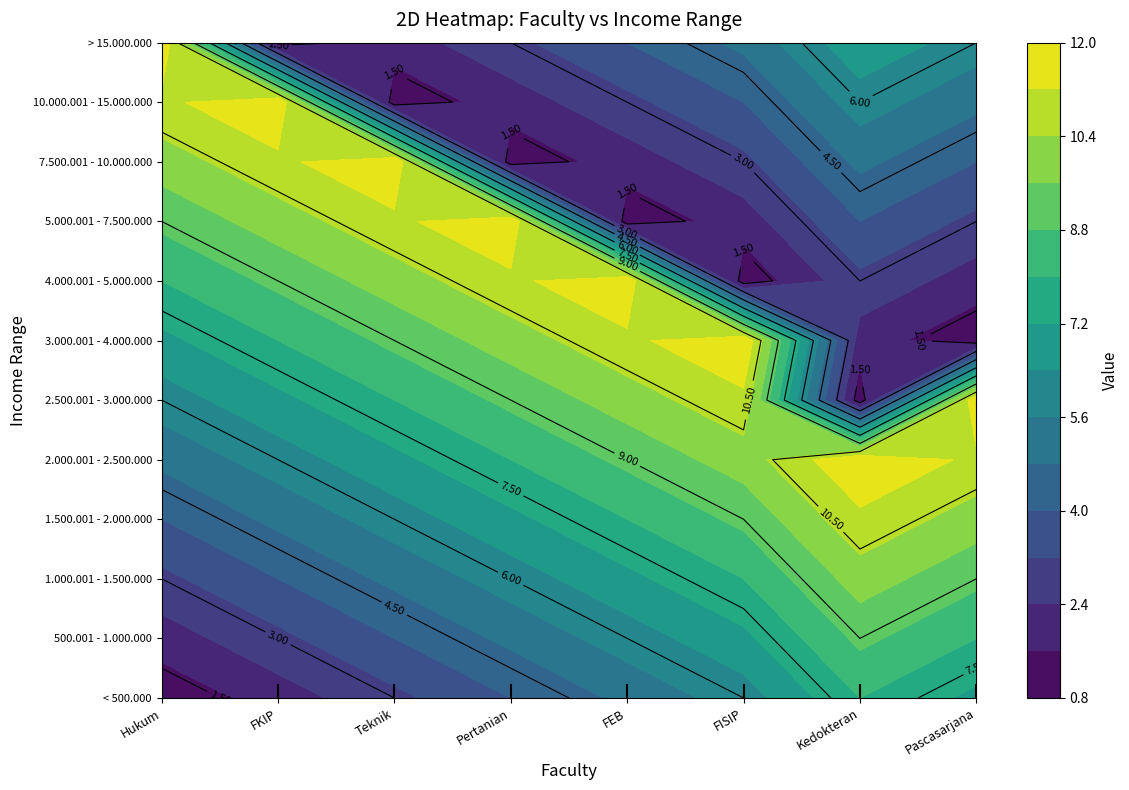

Reading left to right, what are all the values shown in this chart?

Hukum: 1	2	3	4	5	6	7	8	9	10	11	12
FKIP: 2	3	4	5	6	7	8	9	10	11	12	1
Teknik: 3	4	5	6	7	8	9	10	11	12	1	2
Pertanian: 4	5	6	7	8	9	10	11	12	1	2	3
FEB: 5	6	7	8	9	10	11	12	1	2	3	4
FISIP: 6	7	8	9	10	11	12	1	2	3	4	5
Kedokteran: 8	9	10	11	12	1	2	3	4	5	6	7
Pascasarjana: 7	8	9	10	11	12	1	2	3	4	5	6